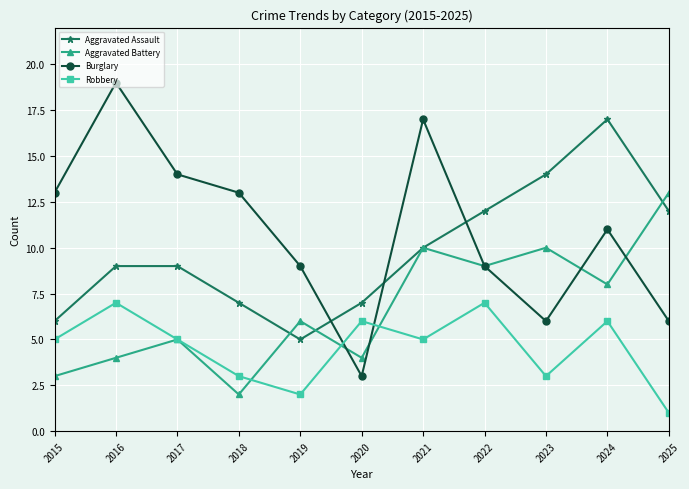

Where does the Burglary series first go above 11?

2015